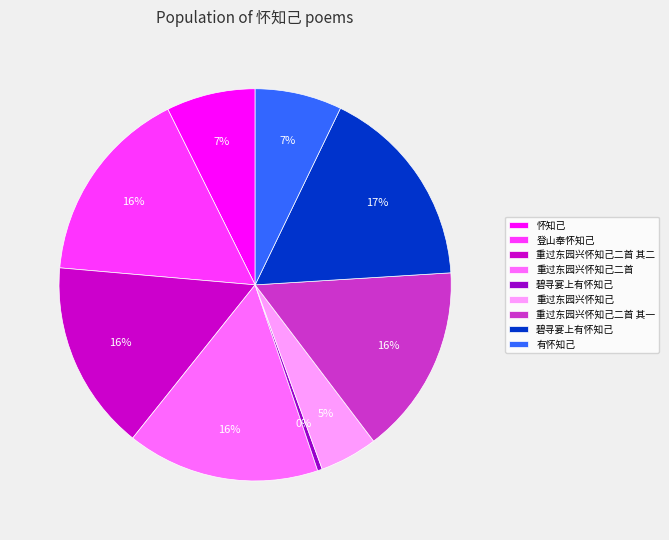

How many slices are in this pie chart?

9